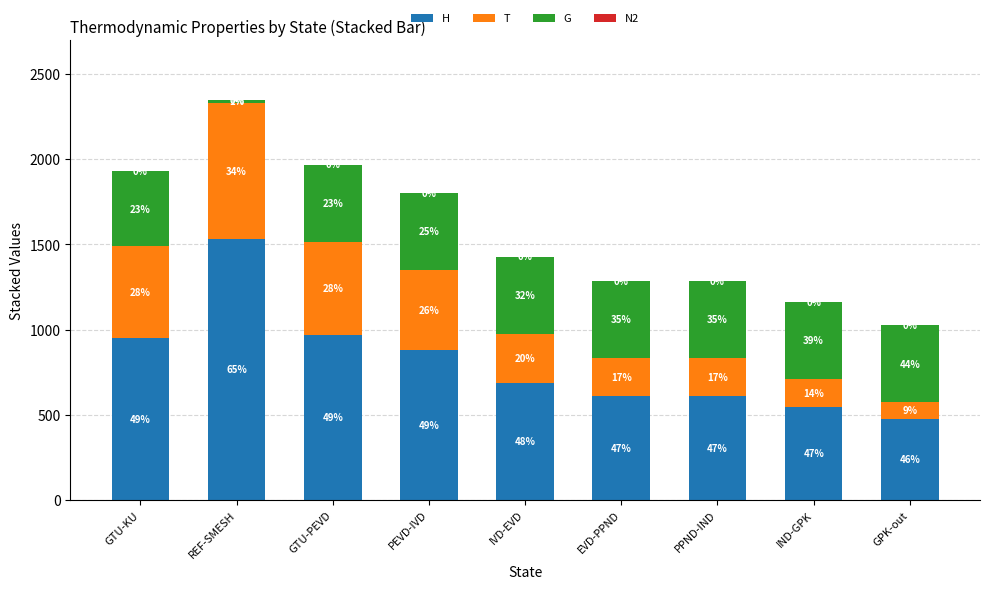

The T series shows 162.9 at IND-GPK. True or false?

True